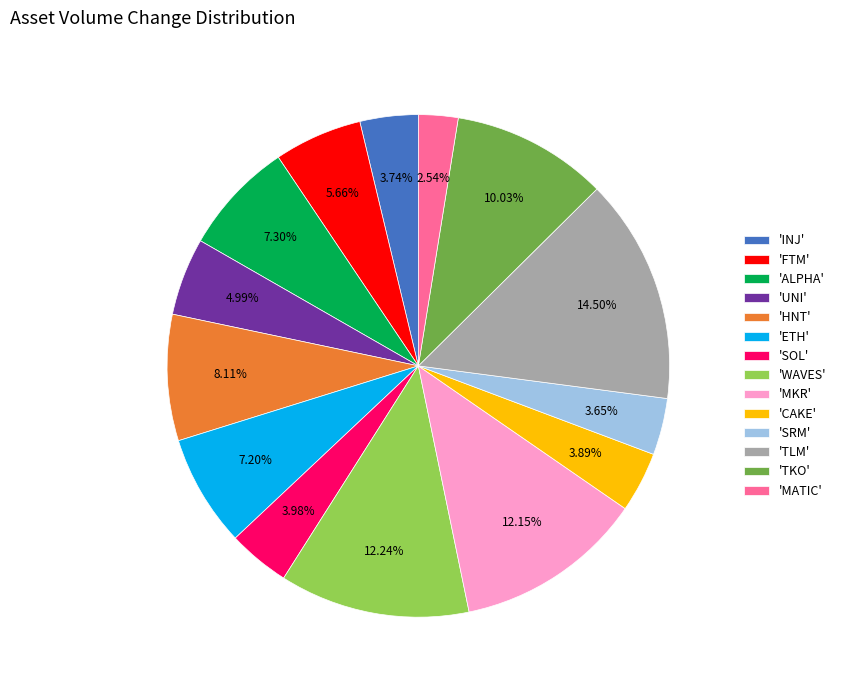

Is there a majority slice in this chart?

No